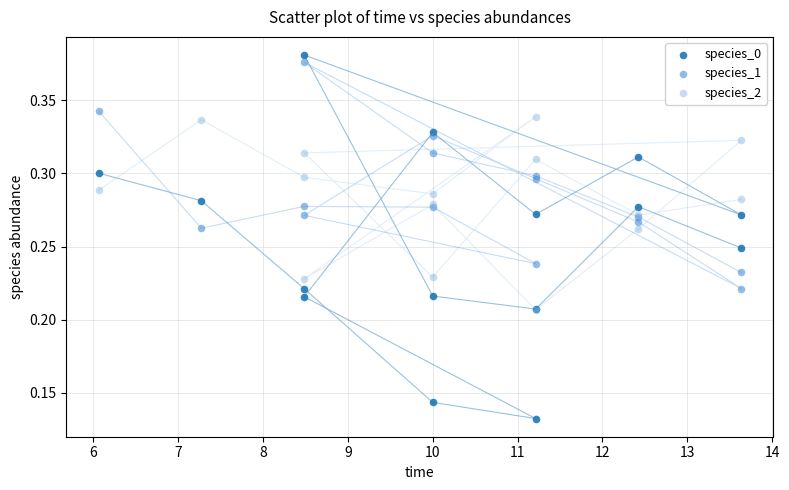

What are all the series names shown in the legend?

species_0, species_1, species_2